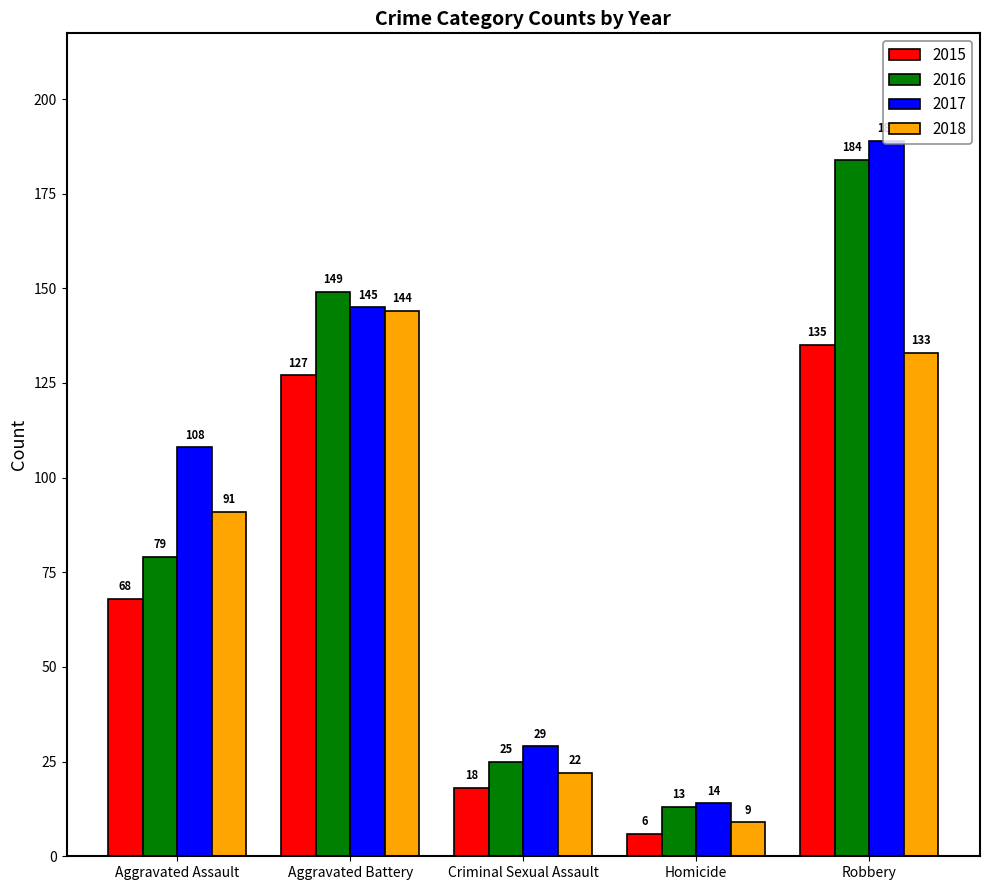

What is the value of the 2015 bar at the 4th from the left?

6